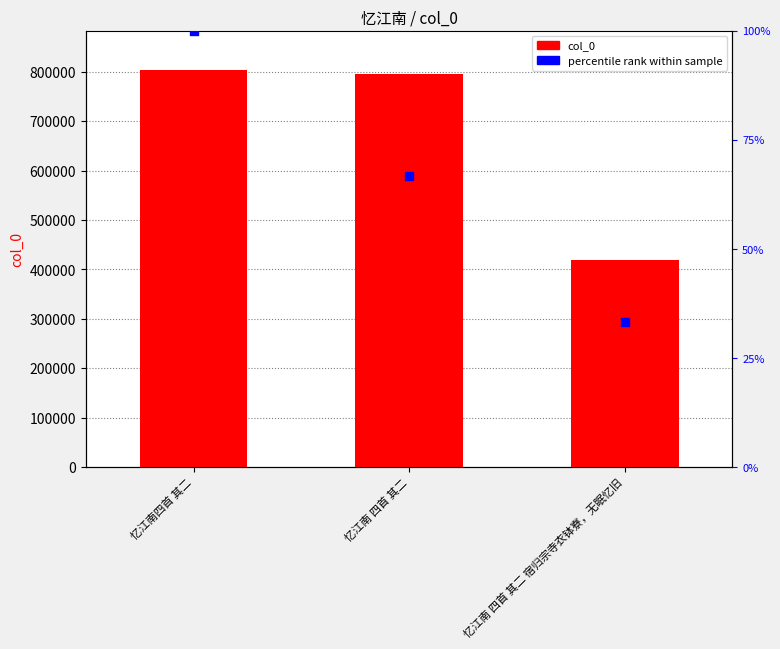

What is the change in value from 忆江南 四首 其二 to 忆江南 四首 其二 宿归宗寺衣钵寮，无眠忆旧?

-374955